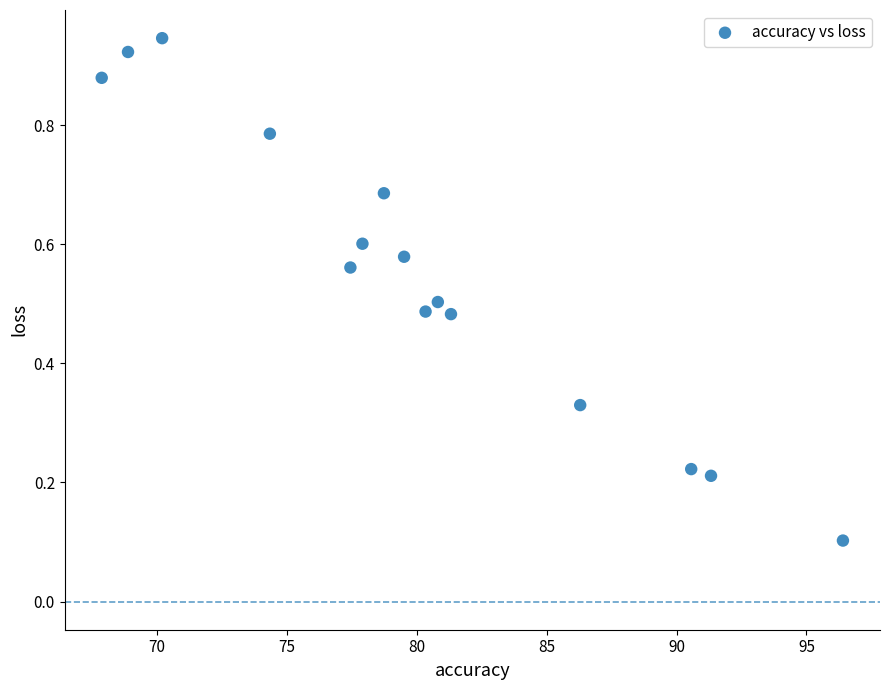

What is the range of X values (max minus min)?

28.5